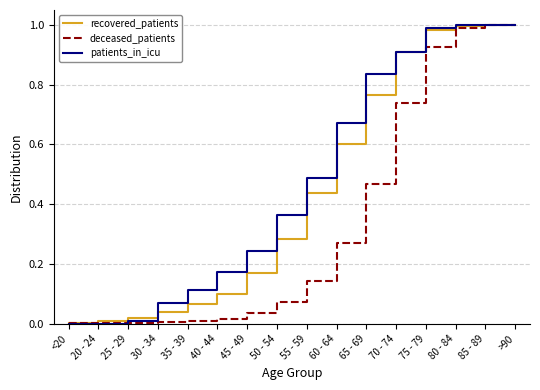

Rank the series at 60 - 64 from lowest to highest value.

deceased_patients, recovered_patients, patients_in_icu